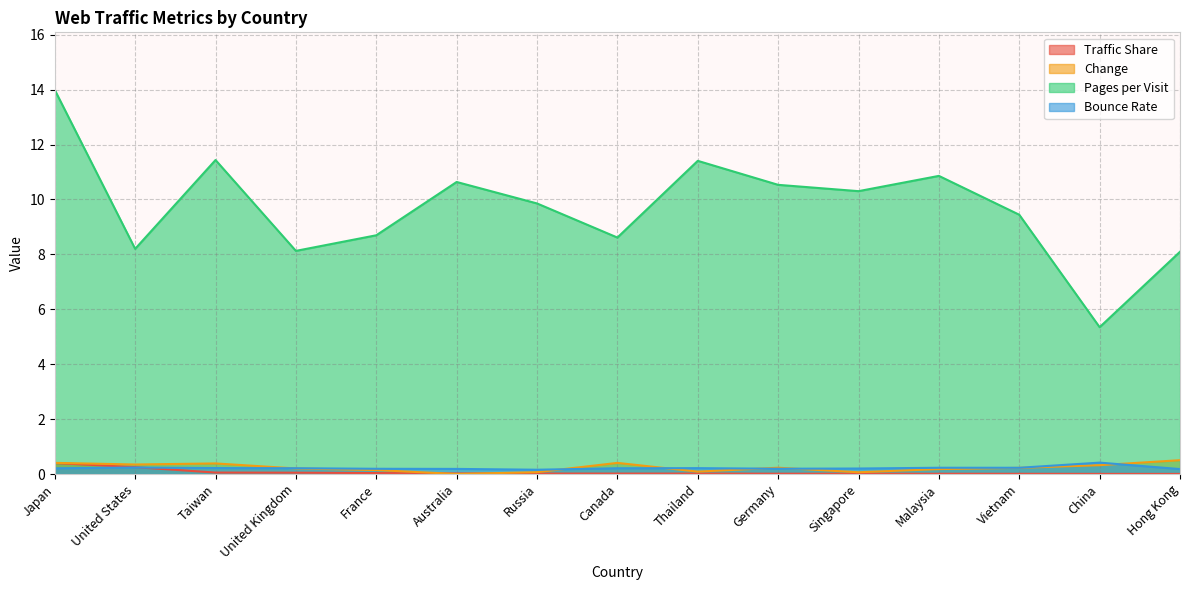

What is the sum of all Change values?

3.6